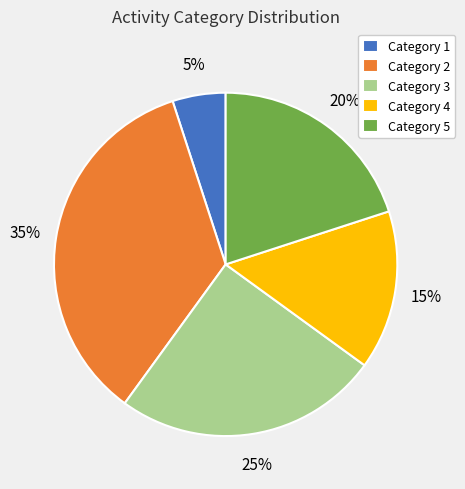

Combined, do Category 4 and Category 1 account for over 50%?

No